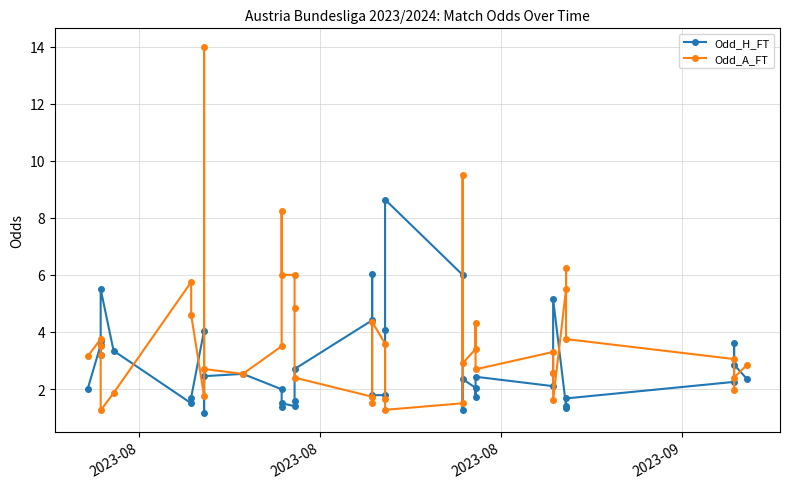

At which category does Odd_A_FT reach its first local peak?

2023-08